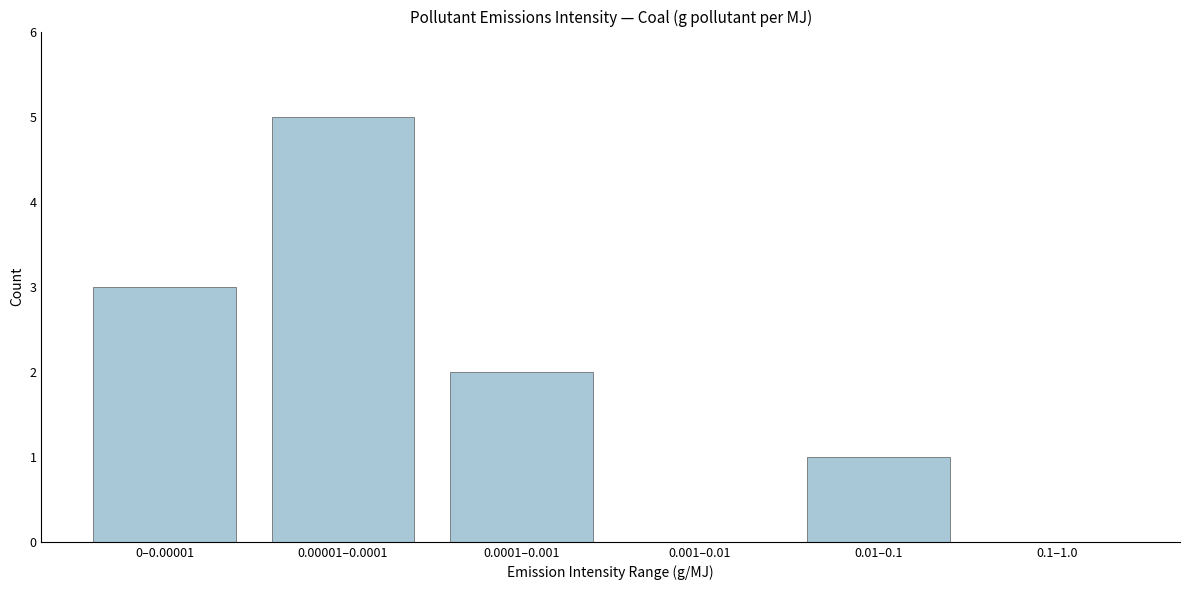

Reading left to right, transcribe all the data shown in this chart.

0–0.00001=3	0.00001–0.0001=5	0.0001–0.001=2	0.001–0.01=0	0.01–0.1=1	0.1–1.0=0